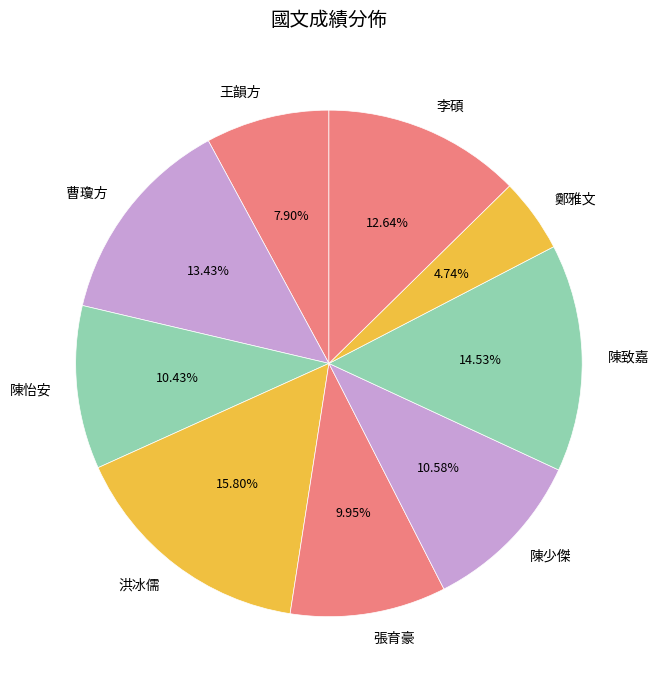

Does 李碩 account for over 50% of the chart?

No